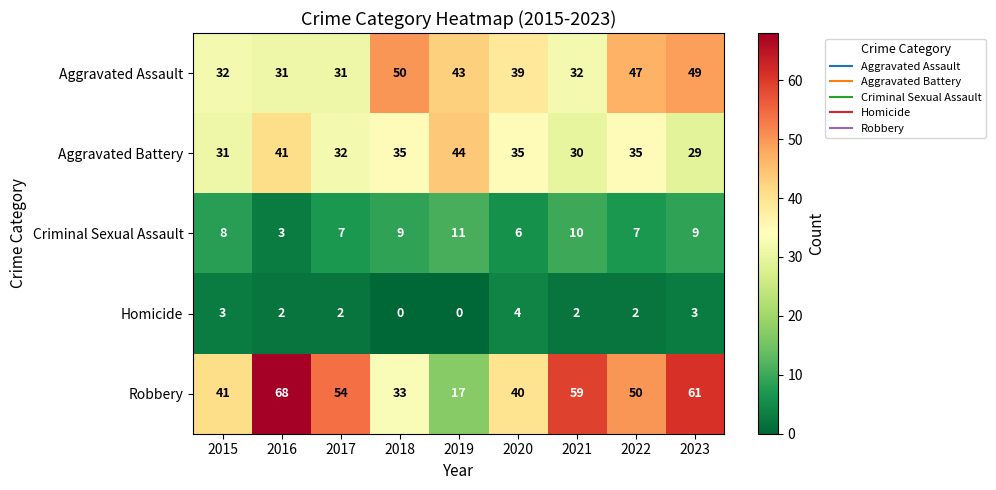

Which series has the largest range (max minus min)?

Robbery